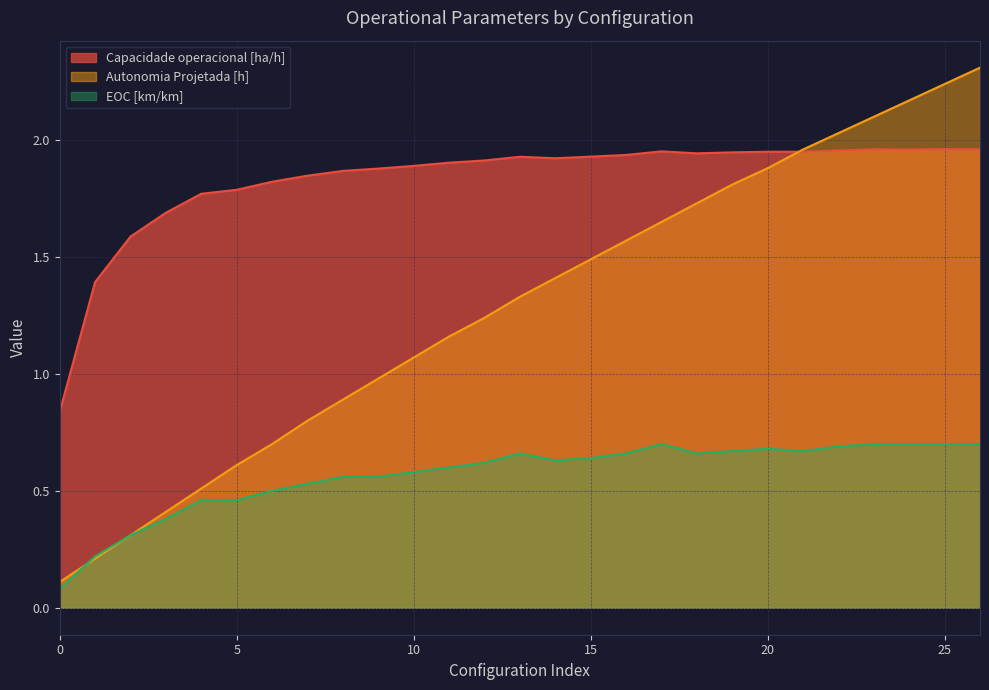

At which category is the sum across all series the highest?

26